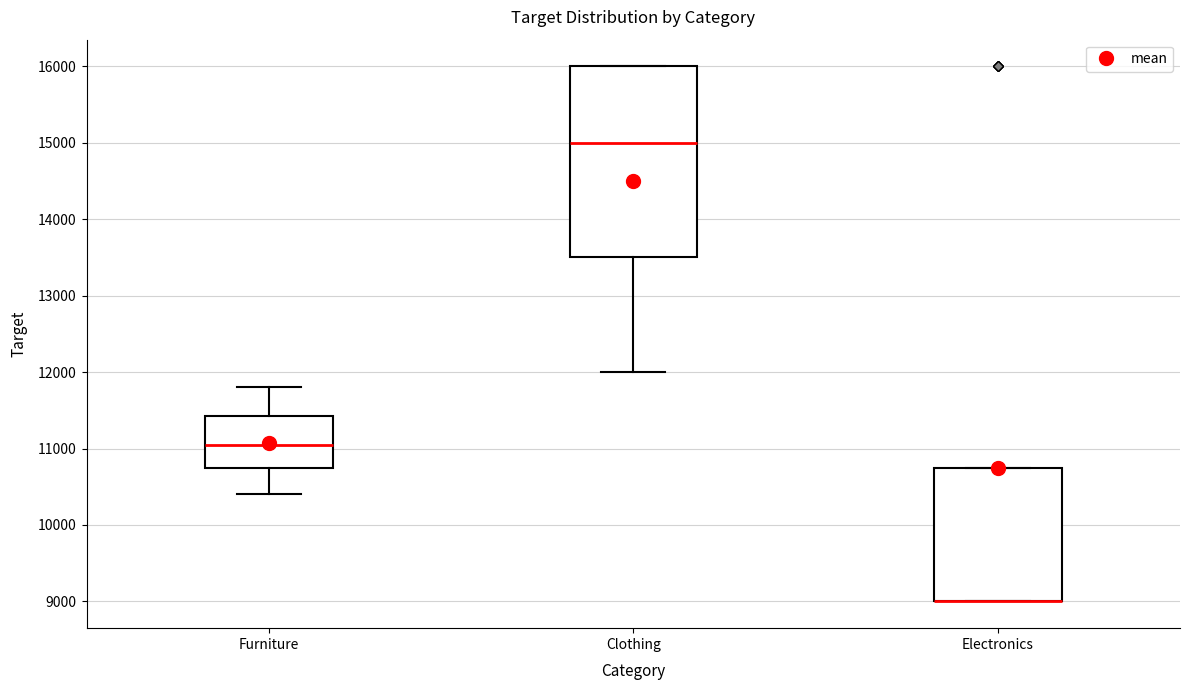

Reading left to right, read every box against the y-axis: the position of its median line, the range the box covers, and the ends of its whiskers. The values are not printed on the chart, so give them approximately, as read against the axis.

Furniture: median 11100, box 10800 to 11400, whiskers 10400 to 11800
Clothing: median 15000, box 13500 to 16000, whiskers 12000 to 16000
Electronics: median 9000 (drawn on the box's lower edge), box 9000 to 10800, whiskers 9000 to 10800